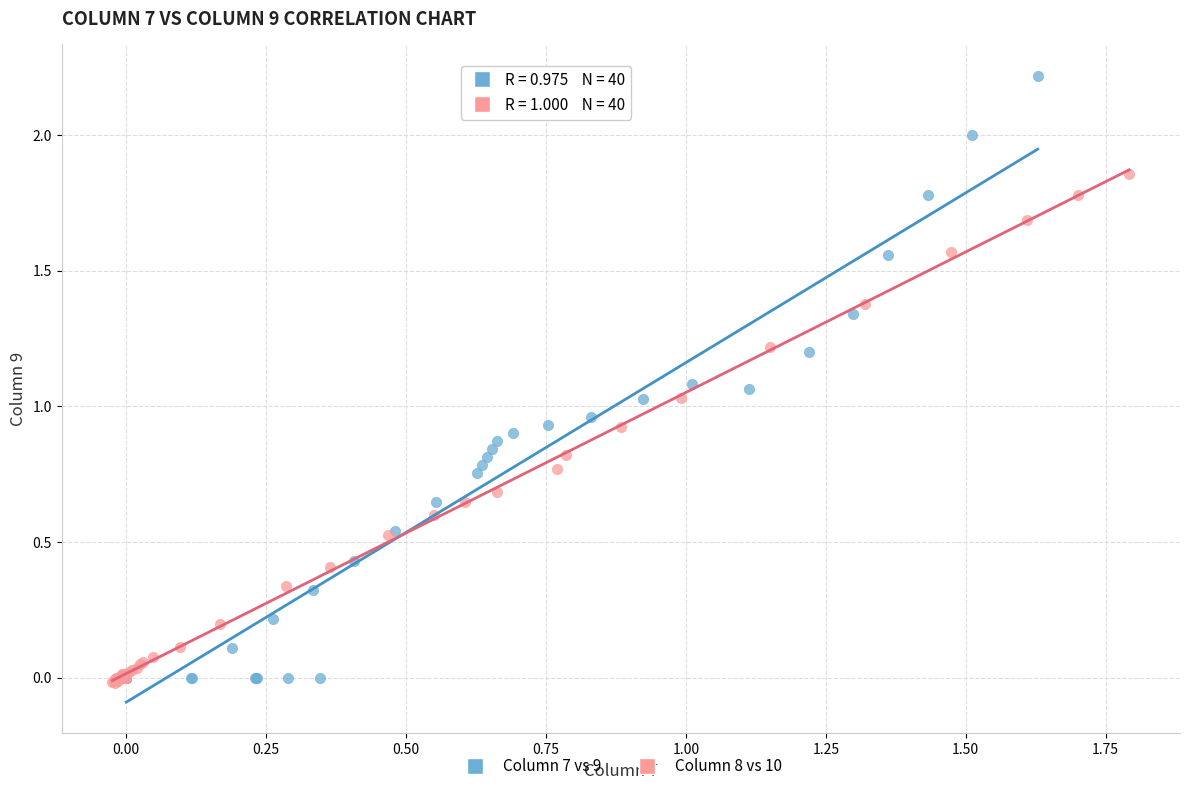

What are all the series names shown in the legend?

Column 7 vs 9, Column 8 vs 10